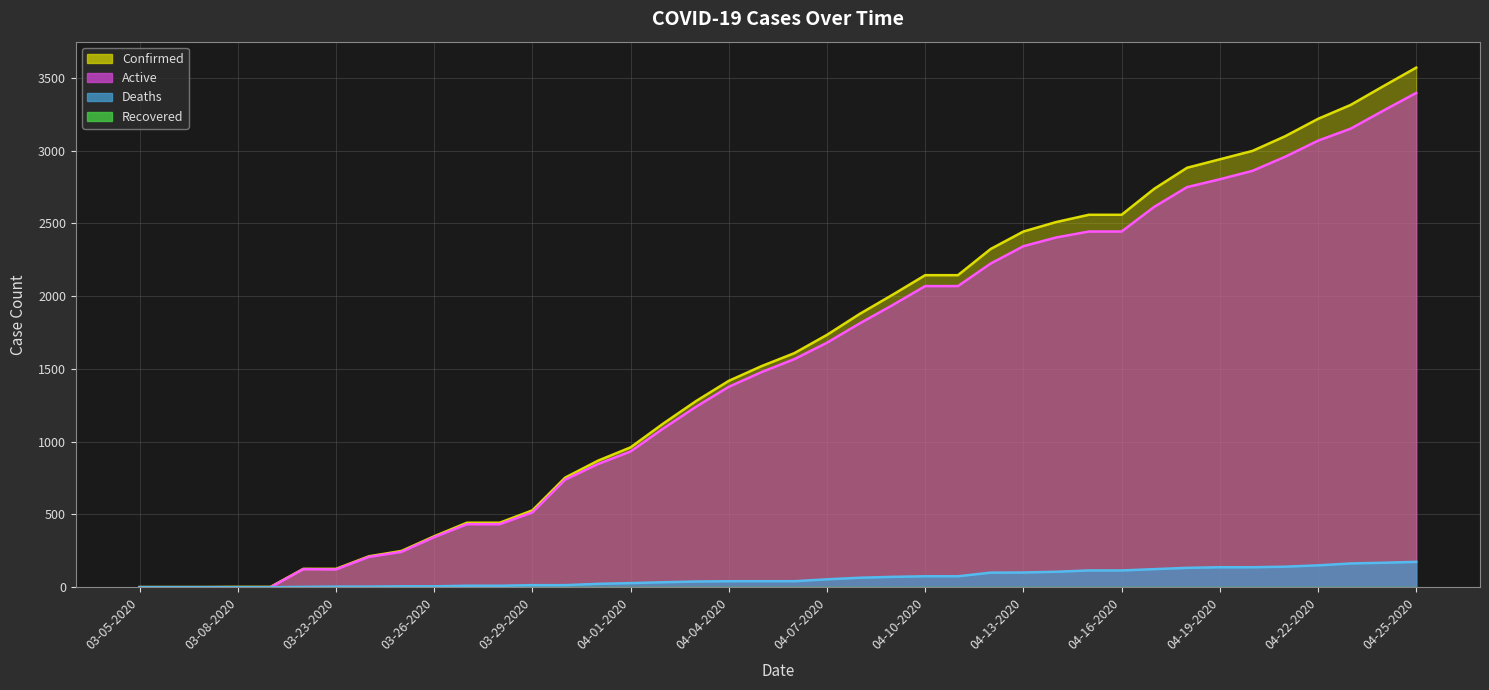

What is the label of the 2nd point from the right?

04-24-2020